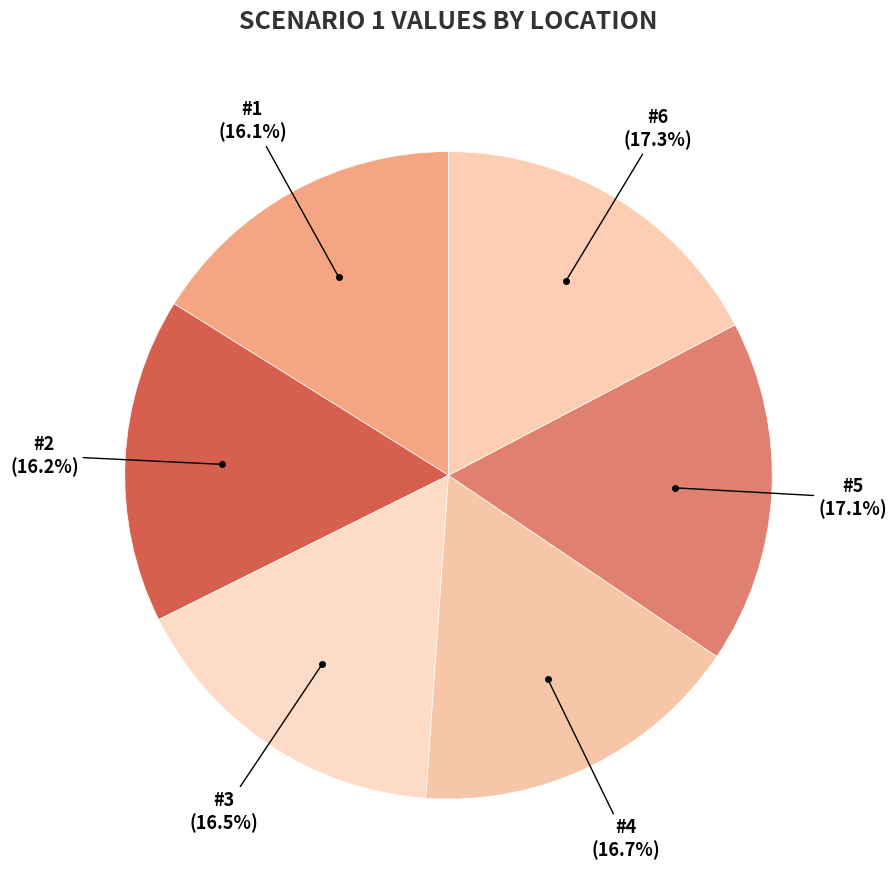

How many segments does this pie chart have?

6